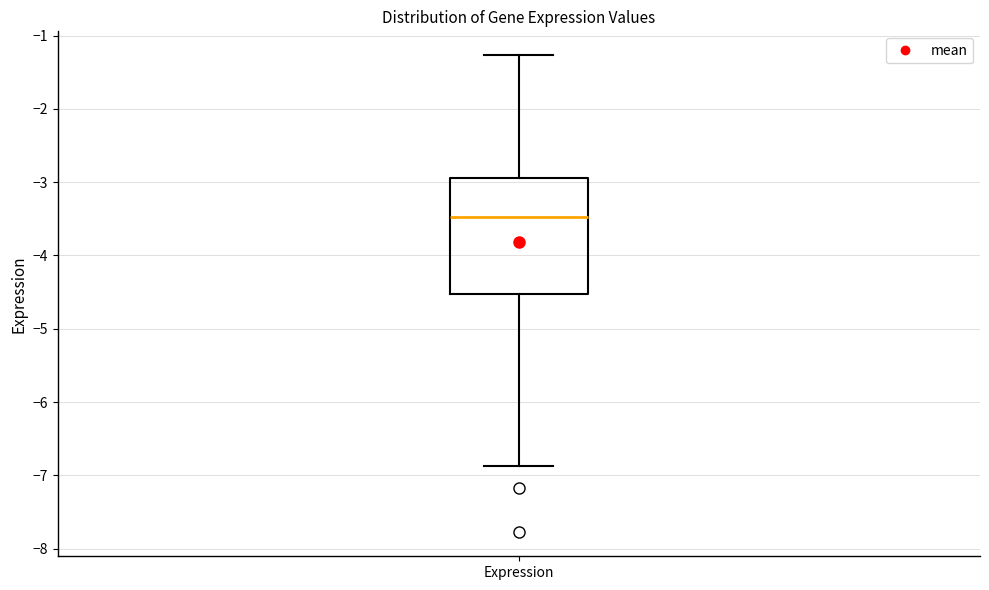

Transcribe this box plot: give where the median line is, the range the box spans, and where the two whiskers end, as read against the y-axis. The values are not printed on the chart, so give them approximately, as read against the axis.

median -3.5, box -4.5 to -2.9, whiskers -6.9 to -1.3